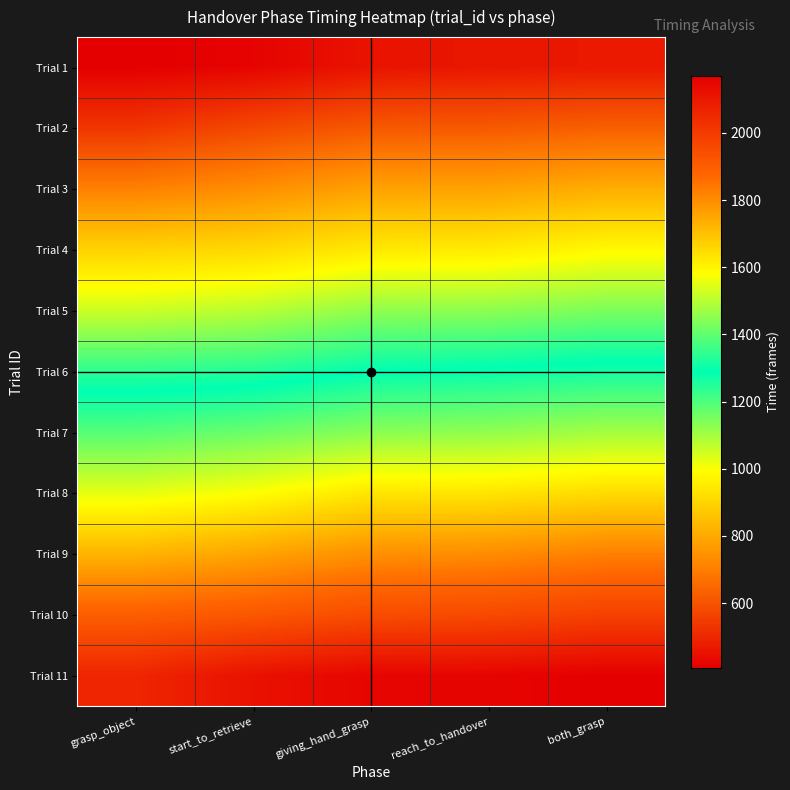

What is the smallest value displayed?

408